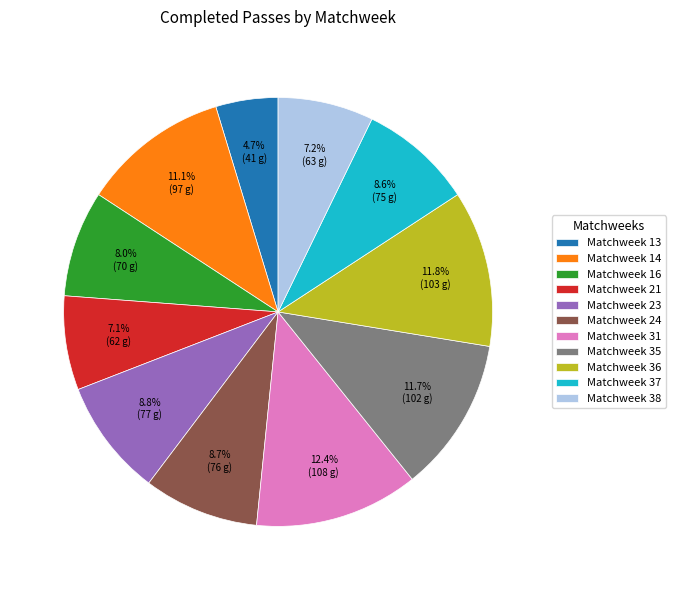

Is there a majority slice in this chart?

No